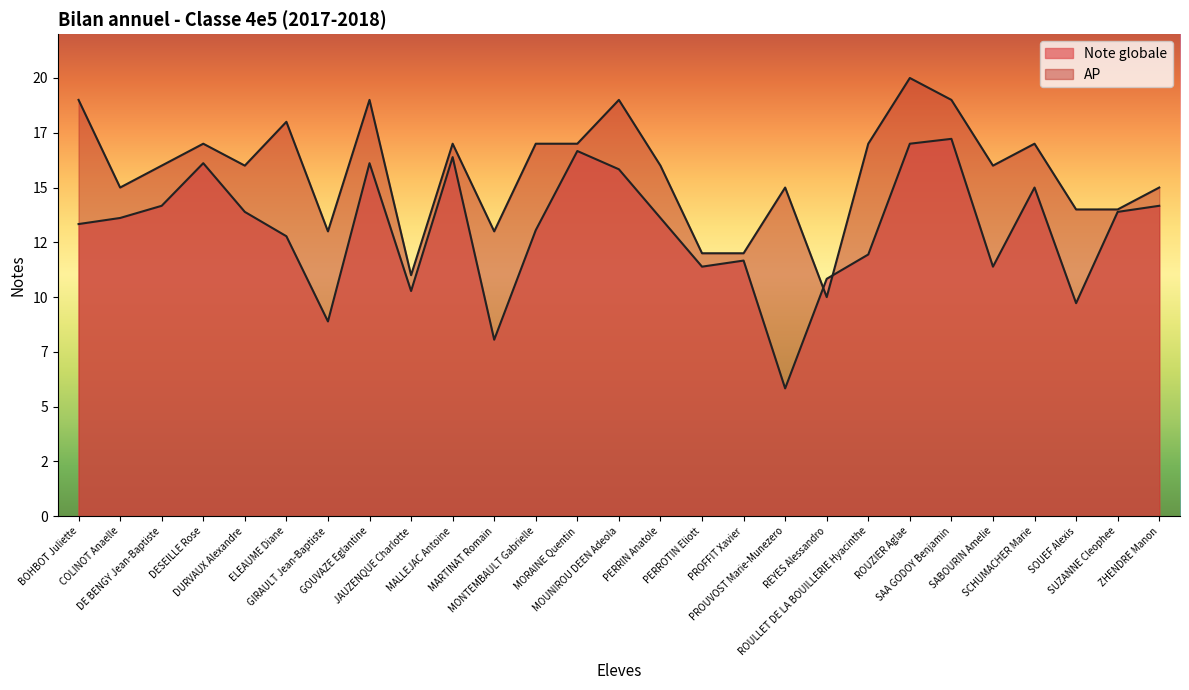

Rank the categories by Note globale value from highest to lowest.

SAA GODOY Benjamin, ROUZIER Aglae, MORAINE Quentin, MALLEJAC Antoine, DESEILLE Rose, GOUVAZE Eglantine, MOUNIROU DEEN Adeola, SCHUMACHER Marie, DE BENGY Jean-Baptiste, ZHENDRE Manon, DURVAUX Alexandre, SUZANNE Cleophee, COLINOT Anaelle, PERRIN Anatole, BOHBOT Juliette, MONTEMBAULT Gabrielle, ELEAUME Diane, ROULLET DE LA BOUILLERIE Hyacinthe, PROFFIT Xavier, PERROTIN Eliott, SABOURIN Amelie, REYES Alessandro, JAUZENQUE Charlotte, SOUEF Alexis, GIRAULT Jean-Baptiste, MARTINAT Romain, PROUVOST Marie-Munezero